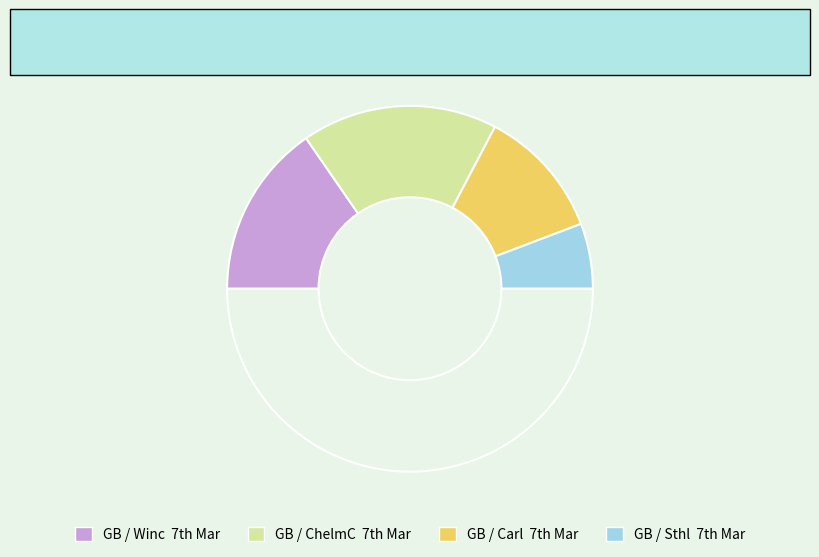

How many segments does this pie chart have?

5